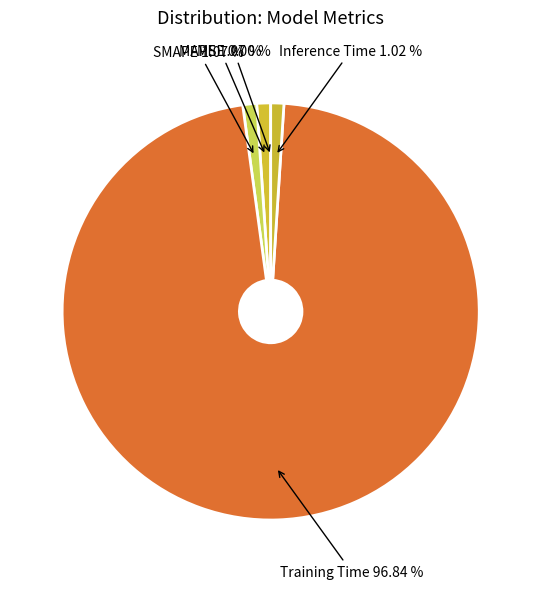

Is it true that SMAPE is 9% of the pie?

False